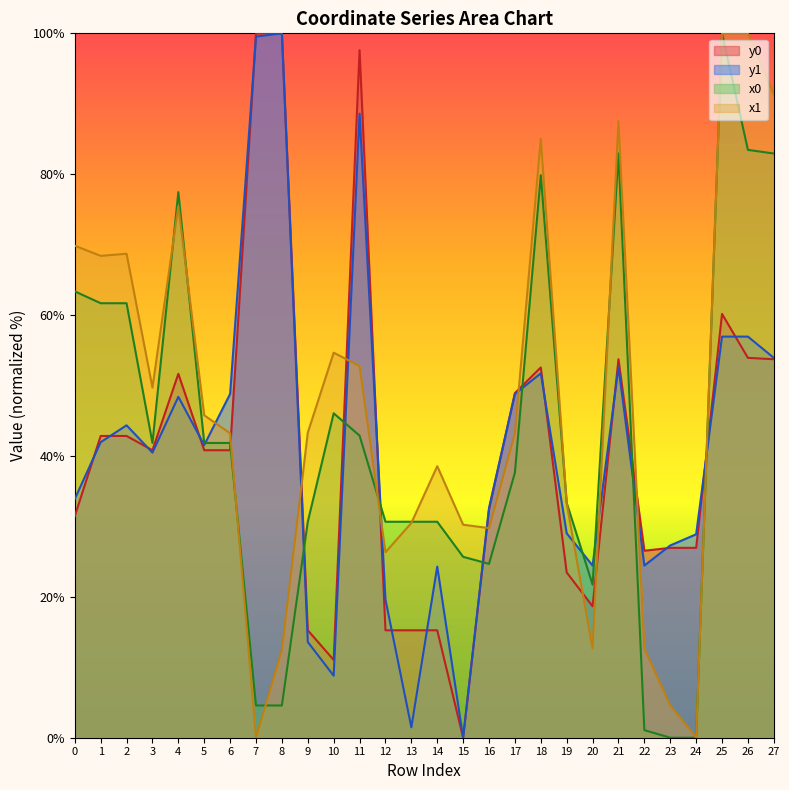

True or false: x1 has a value of 7.6 at 20.

False